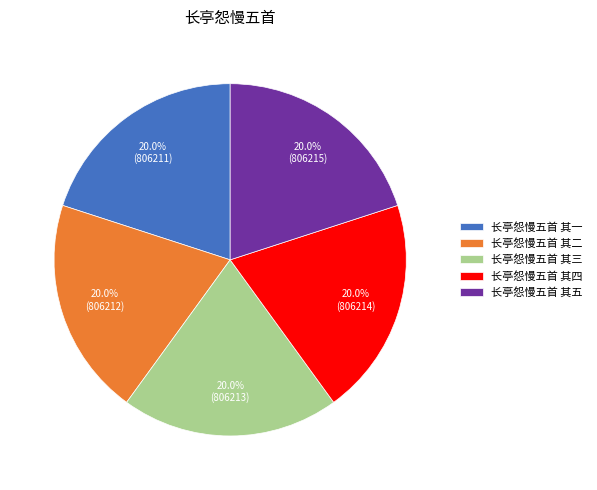

True or false: 长亭怨慢五首 其三 accounts for 6% of the total.

False